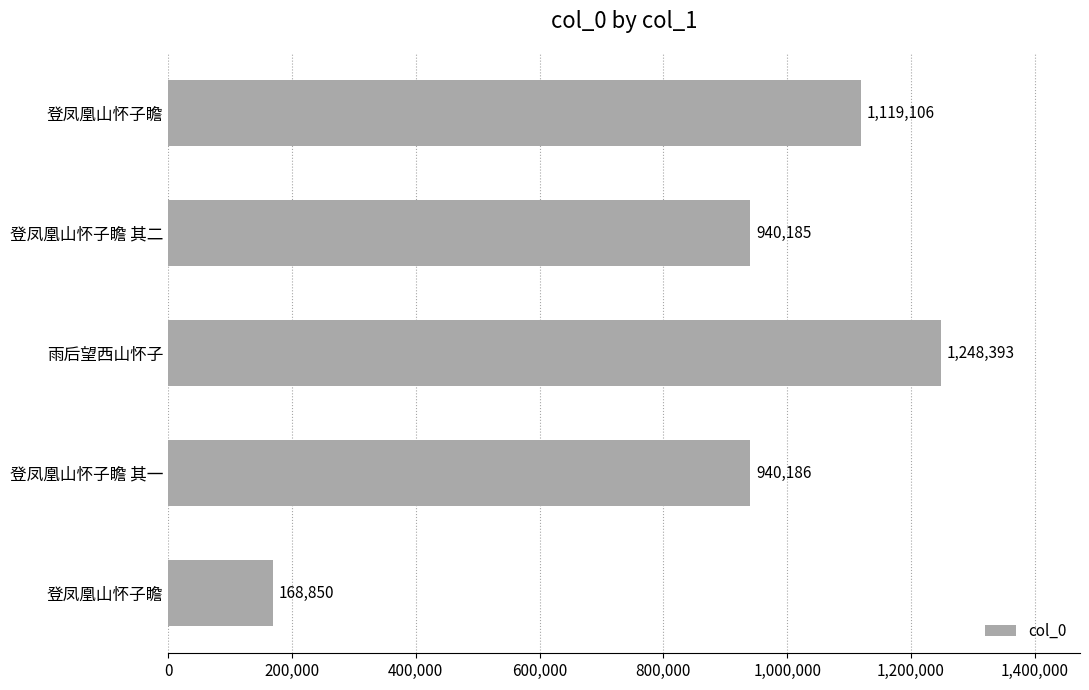

Are the bars horizontal?

Yes